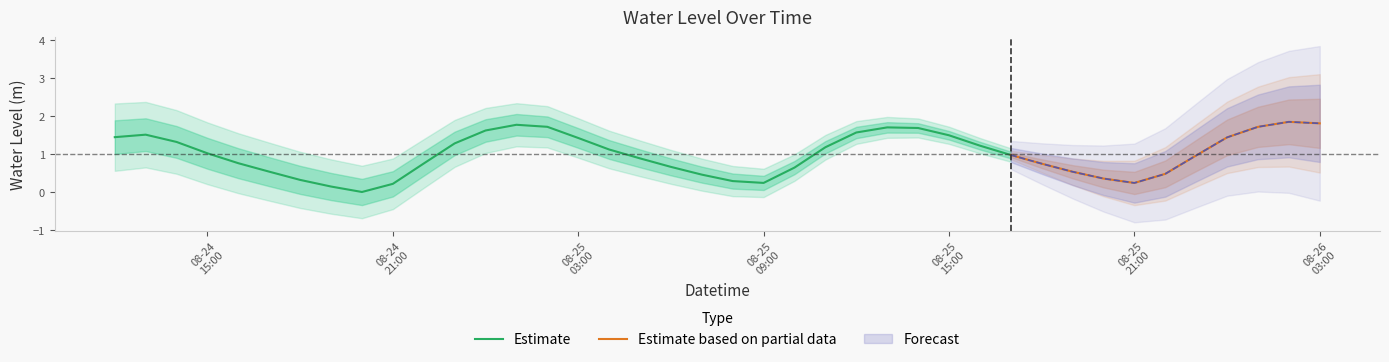

Rank the categories by value from lowest to highest.

2024-08-24 20:00:00, 2024-08-24 19:00:00, 2024-08-24 21:00:00, 2024-08-25 21:00:00, 2024-08-25 09:00:00, 2024-08-25 08:00:00, 2024-08-24 18:00:00, 2024-08-25 20:00:00, 2024-08-25 07:00:00, 2024-08-25 22:00:00, 2024-08-25 19:00:00, 2024-08-24 17:00:00, 2024-08-25 10:00:00, 2024-08-25 06:00:00, 2024-08-25 18:00:00, 2024-08-24 22:00:00, 2024-08-24 16:00:00, 2024-08-25 05:00:00, 2024-08-25 23:00:00, 2024-08-25 17:00:00, 2024-08-24 15:00:00, 2024-08-25 04:00:00, 2024-08-25 11:00:00, 2024-08-25 16:00:00, 2024-08-24 23:00:00, 2024-08-24 14:00:00, 2024-08-25 03:00:00, 2024-08-26 00:00:00, 2024-08-24 12:00:00, 2024-08-25 15:00:00, 2024-08-24 13:00:00, 2024-08-25 12:00:00, 2024-08-25 00:00:00, 2024-08-25 14:00:00, 2024-08-25 13:00:00, 2024-08-26 01:00:00, 2024-08-25 02:00:00, 2024-08-25 01:00:00, 2024-08-26 03:00:00, 2024-08-26 02:00:00